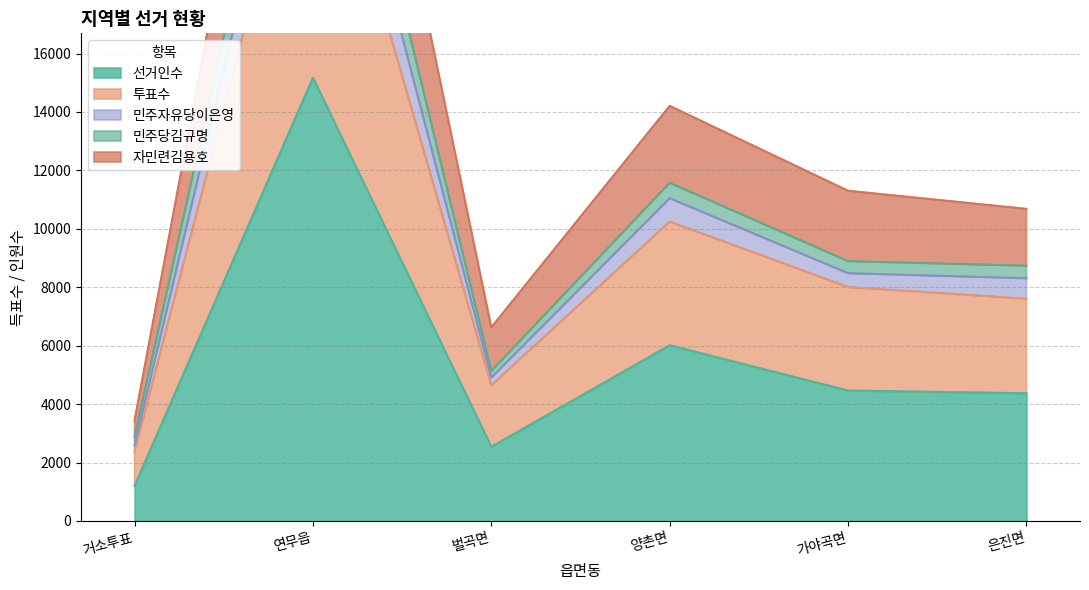

True or false: 민주자유당이은영 and 자민련김용호 intersect in this chart.

False